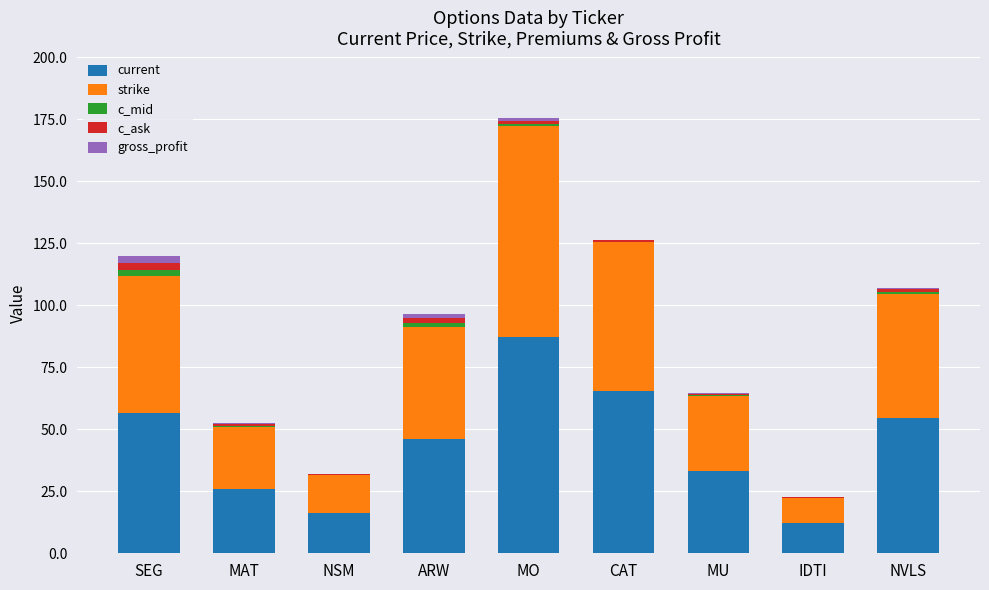

The current series shows 56.8 at SEG. True or false?

True